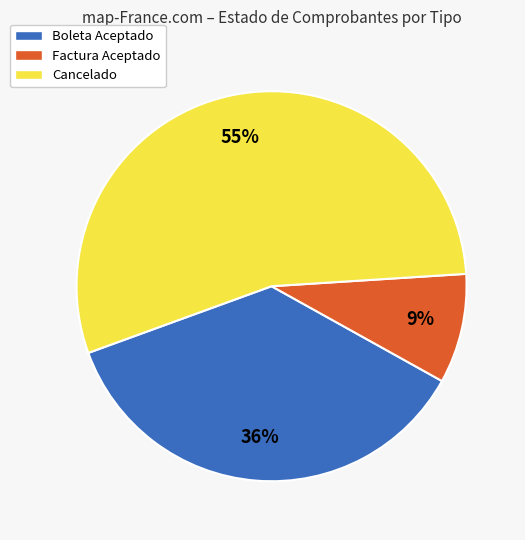

Which has a higher value, Cancelado or Factura Aceptado?

Cancelado